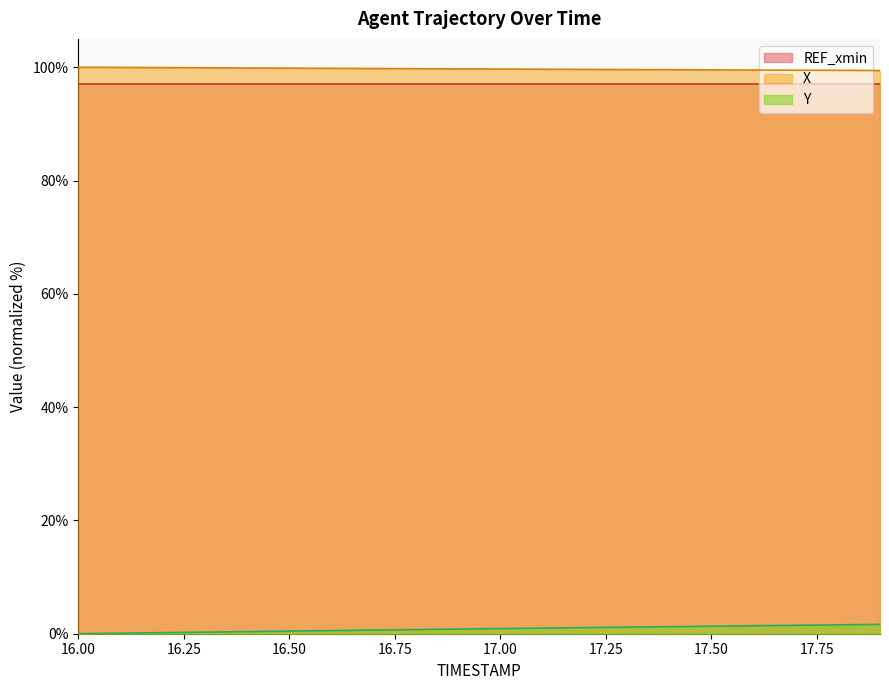

Does the chart display data point markers on the line(s)?

No